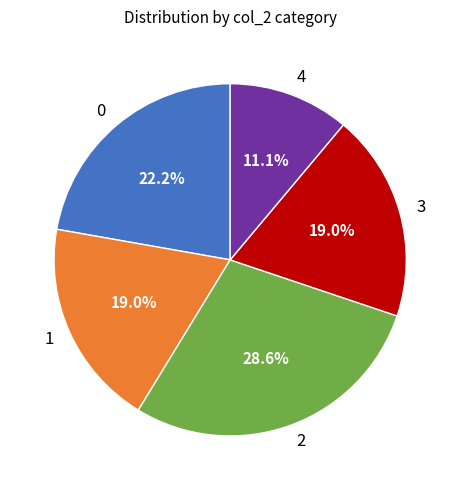

To the nearest percent, what portion does 4 represent?

11%